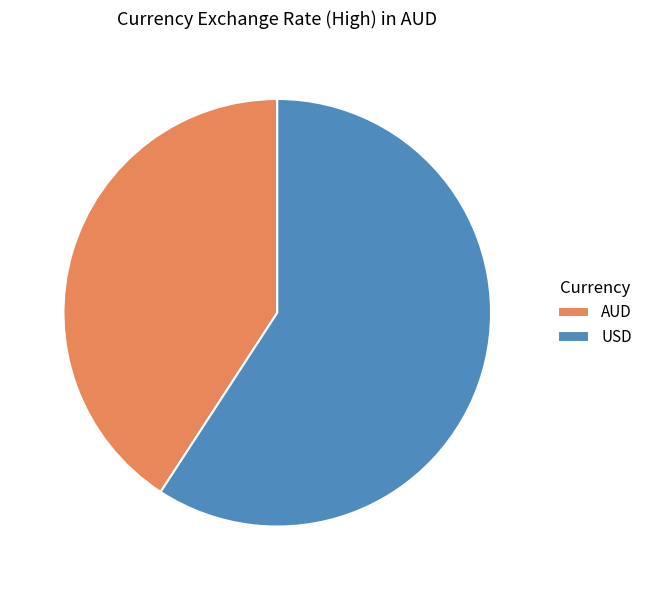

Is it true that USD is 72% of the pie?

False